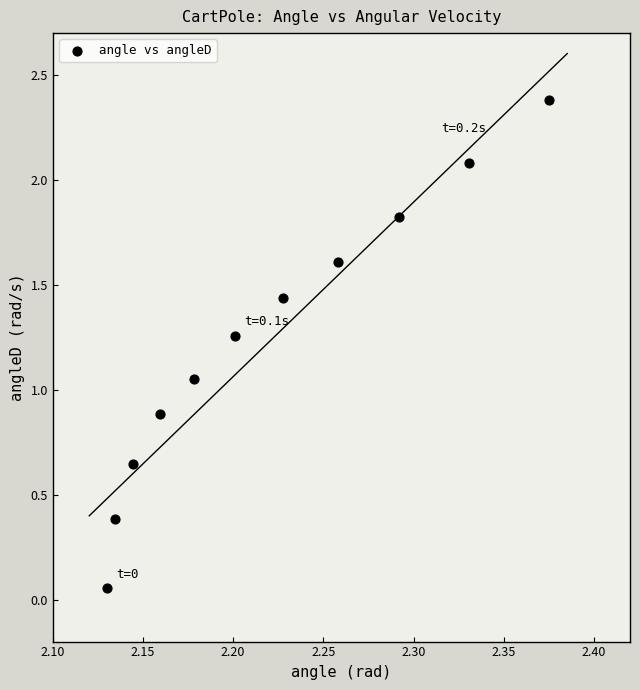

What is the average X value?

2.2